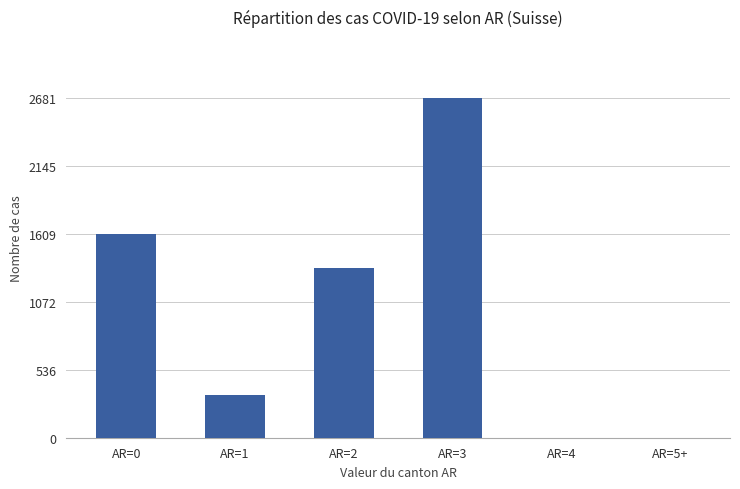

How many categories are shown in the chart?

6